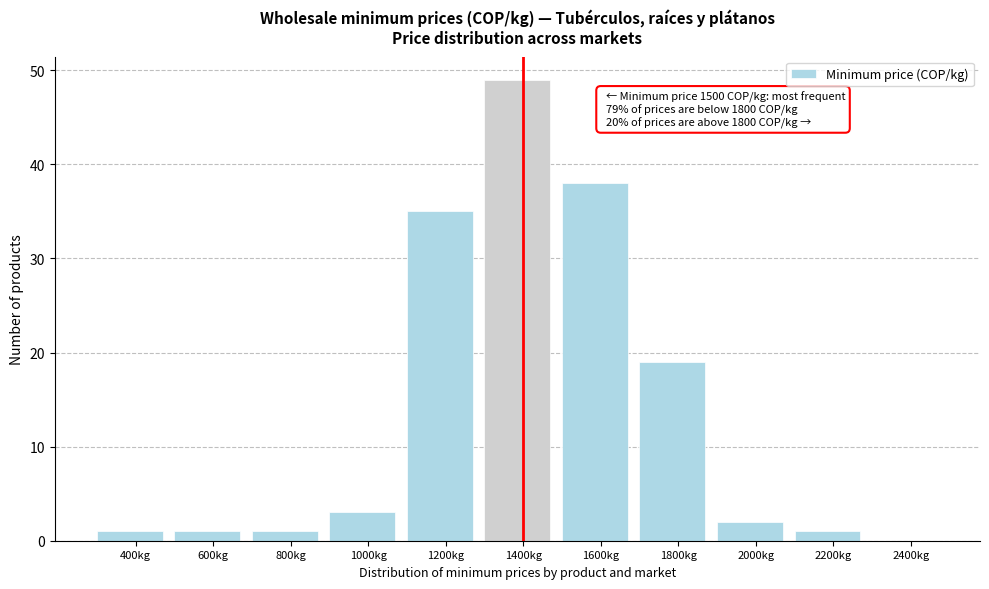

Reading left to right, what are all the values shown in this chart?

400kg=1	600kg=1	800kg=1	1000kg=3	1200kg=35	1400kg=49	1600kg=38	1800kg=19	2000kg=2	2200kg=1	2400kg=0